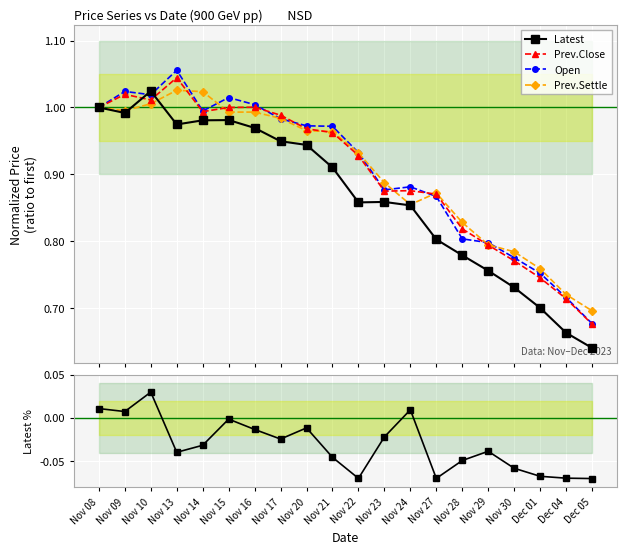

Where is the first local minimum for Latest?

Nov 09